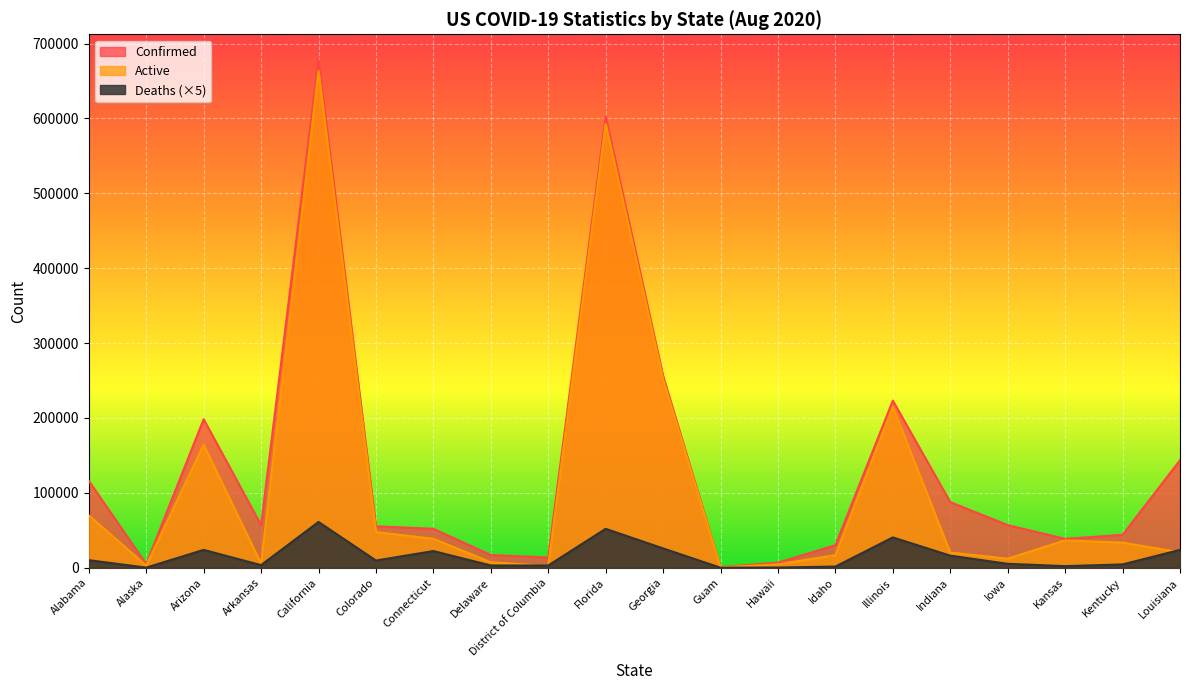

What is the highest value of the Active series?

663326